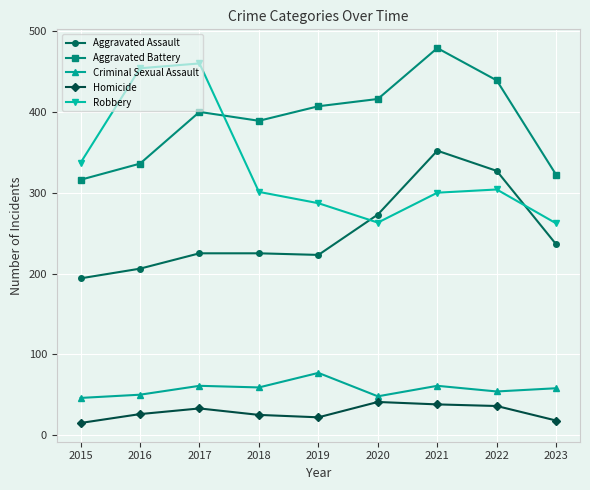

Between 2017 and 2022, which series saw the biggest shift?

Robbery